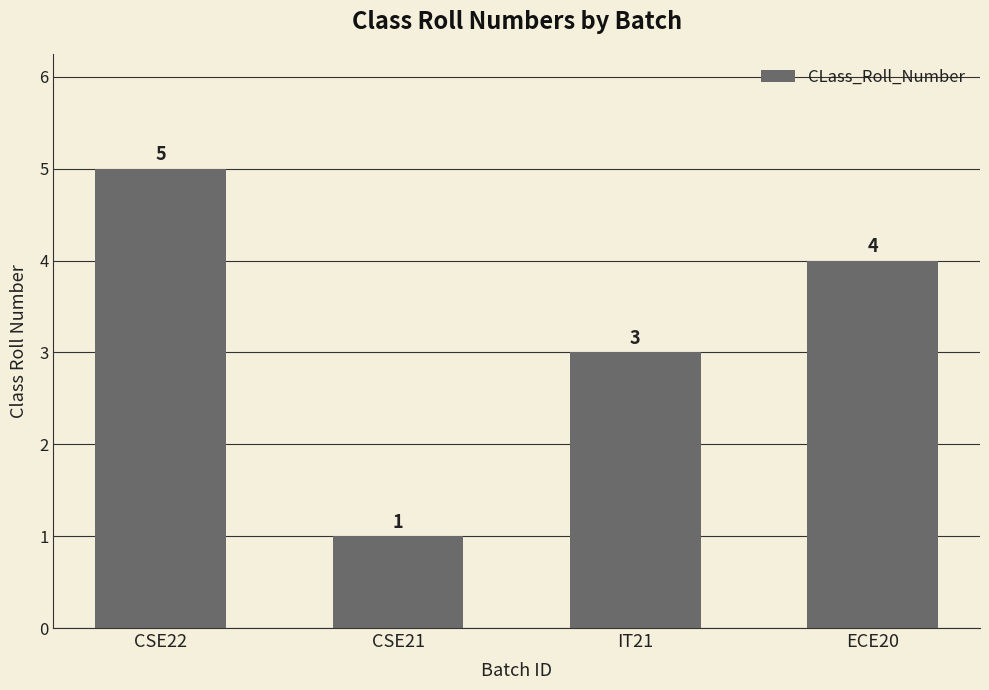

What is the greatest value displayed?

5